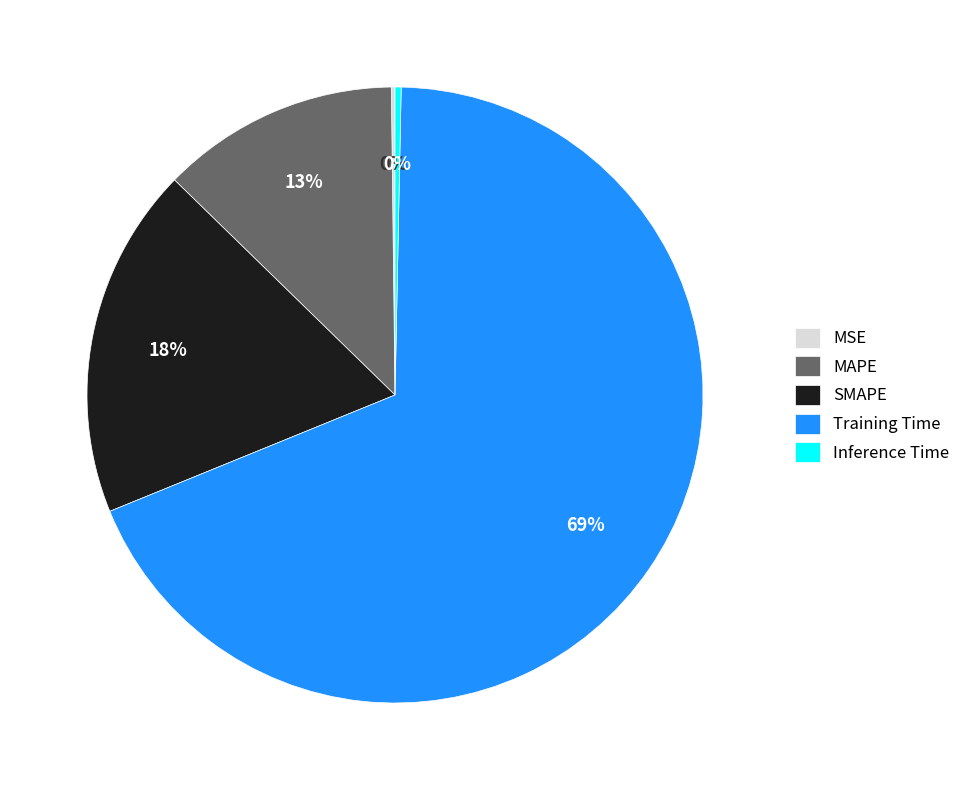

To the nearest percent, what portion does MAPE represent?

13%